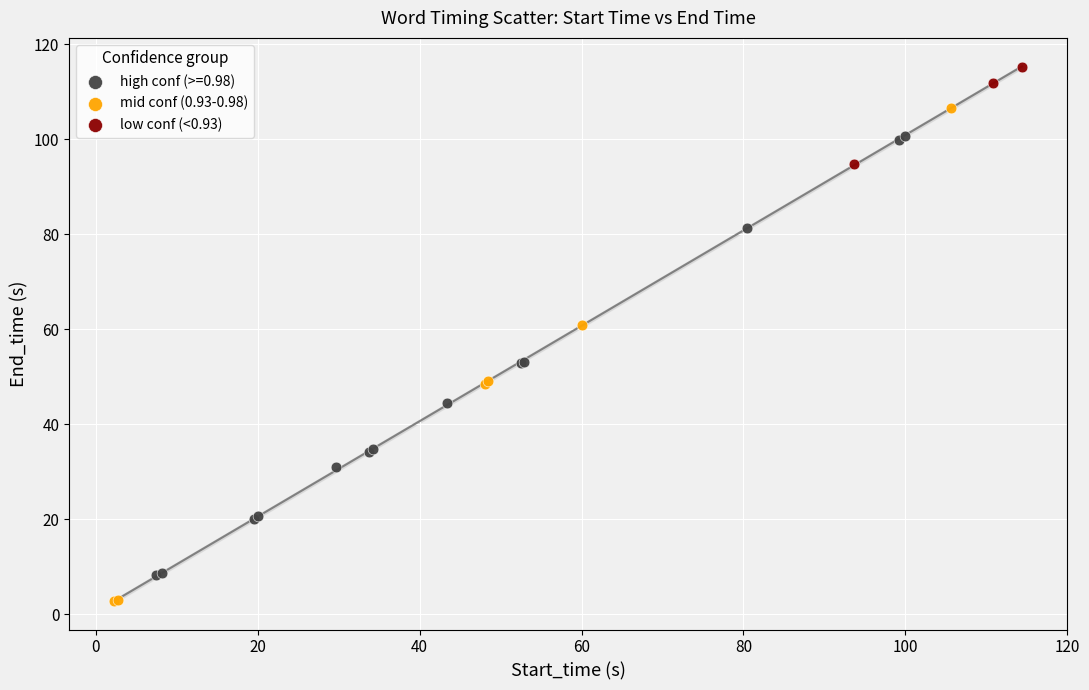

What are all the series names shown in the legend?

high conf (>=0.98), mid conf (0.93-0.98), low conf (<0.93)